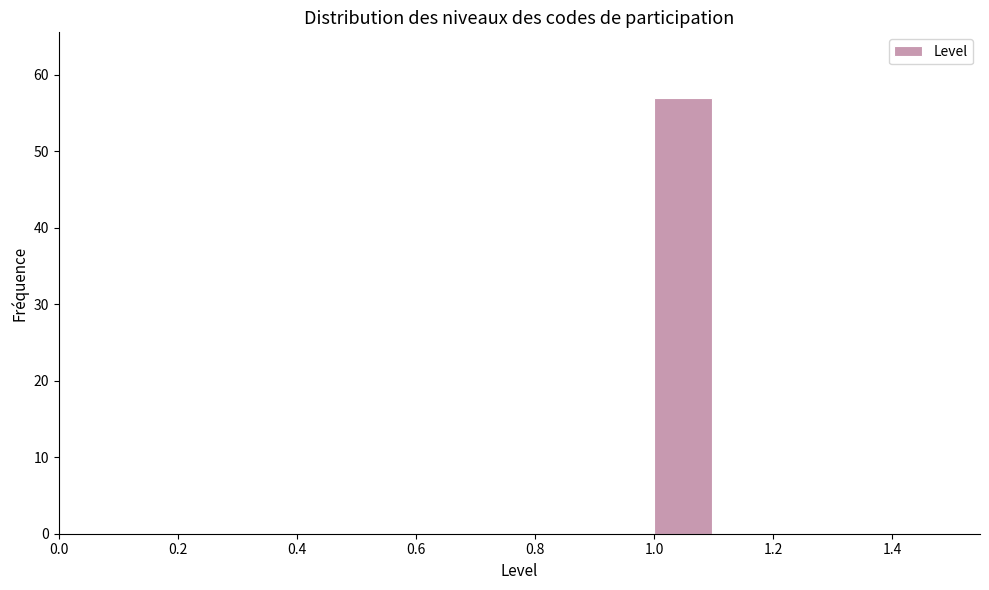

What is the height of the bar covering 1.0 to 1.1 on the x-axis? The values are not printed on the chart, so give them approximately, as read against the axis.

57